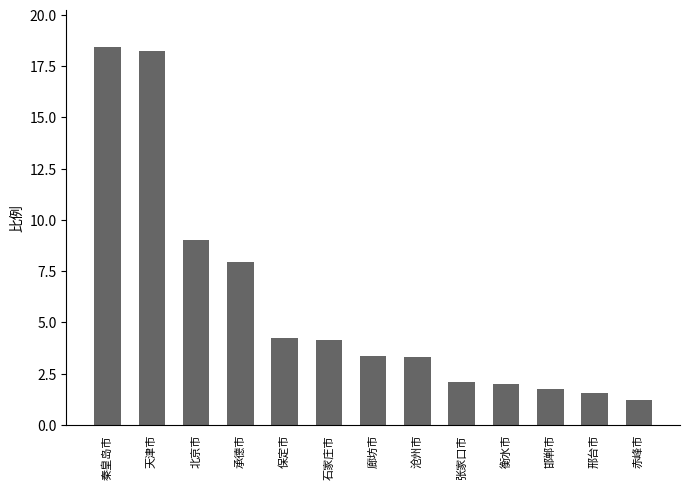

The value at 承德市 is 3.9. True or false?

False